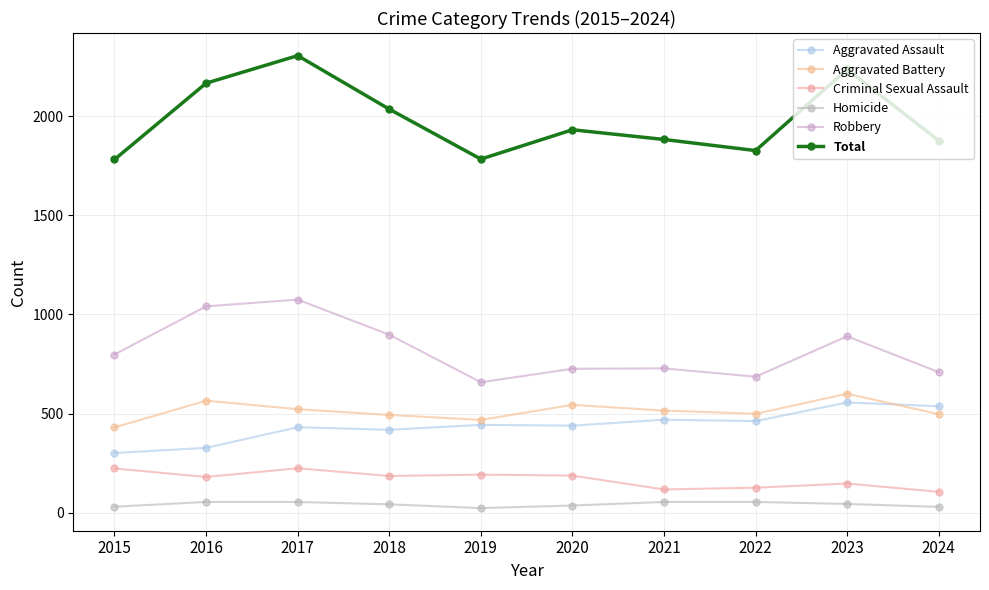

True or false: Aggravated Assault and Robbery intersect in this chart.

False